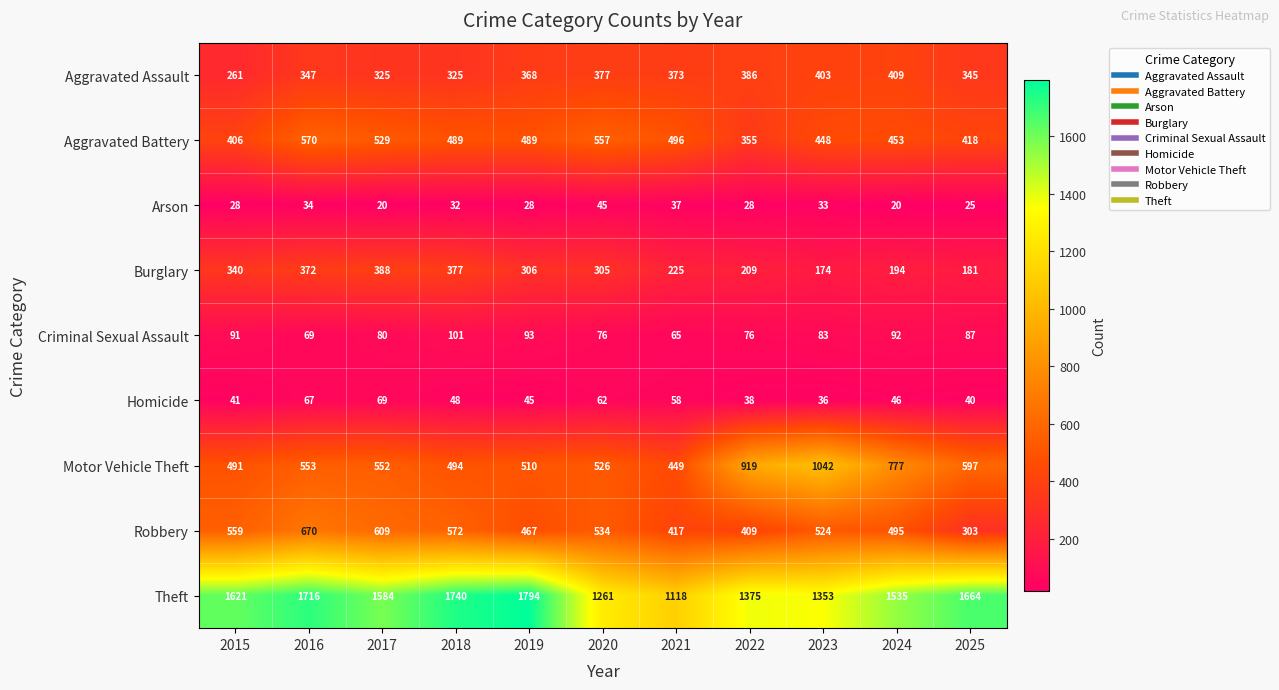

What is the sum of all Arson values?

330